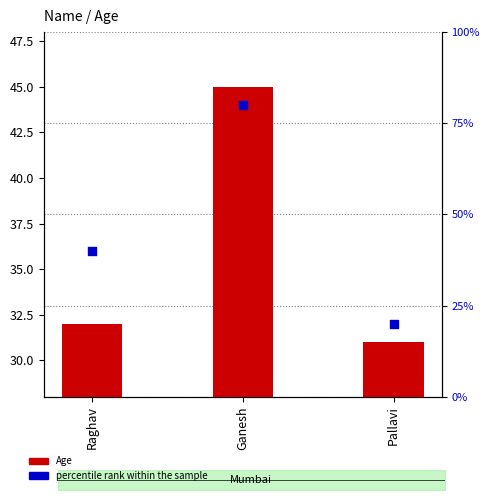

Which series has the widest spread of Y values?

percentile rank within the sample